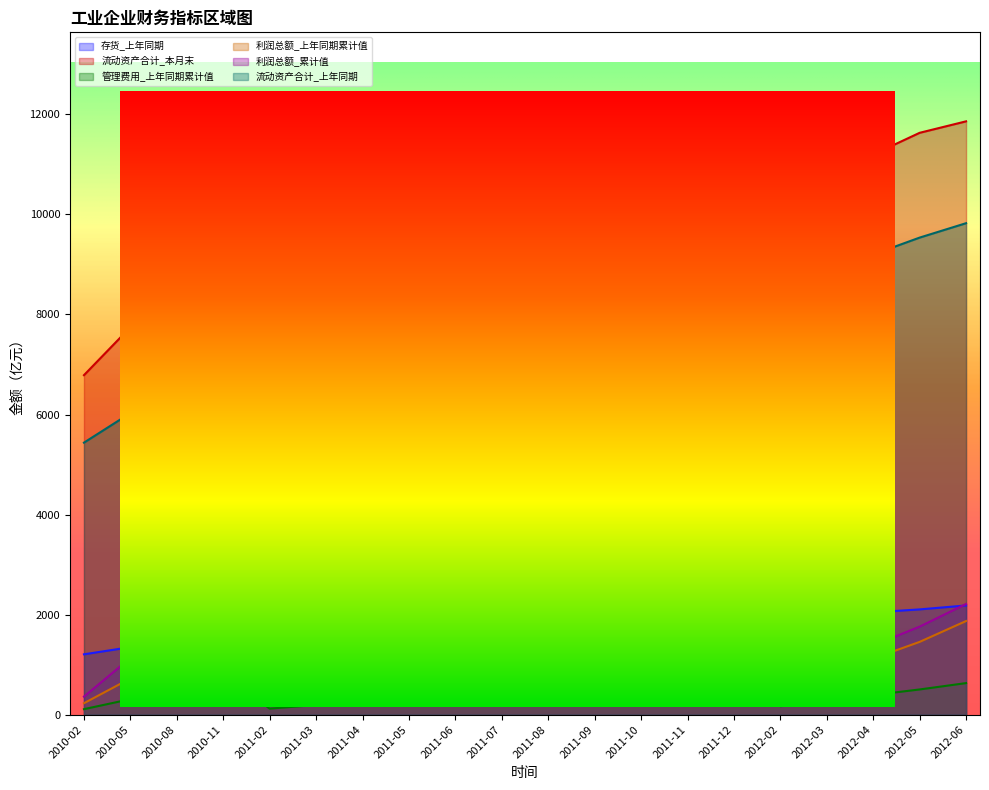

True or false: 利润总额_累计值 has a value of 2212.8 at 2012-06.

True